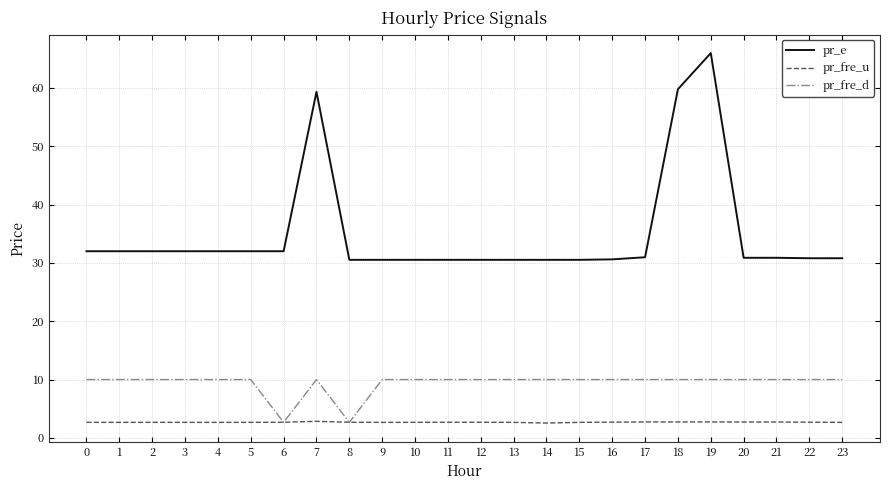

True or false: pr_e and pr_fre_u cross at least once.

False